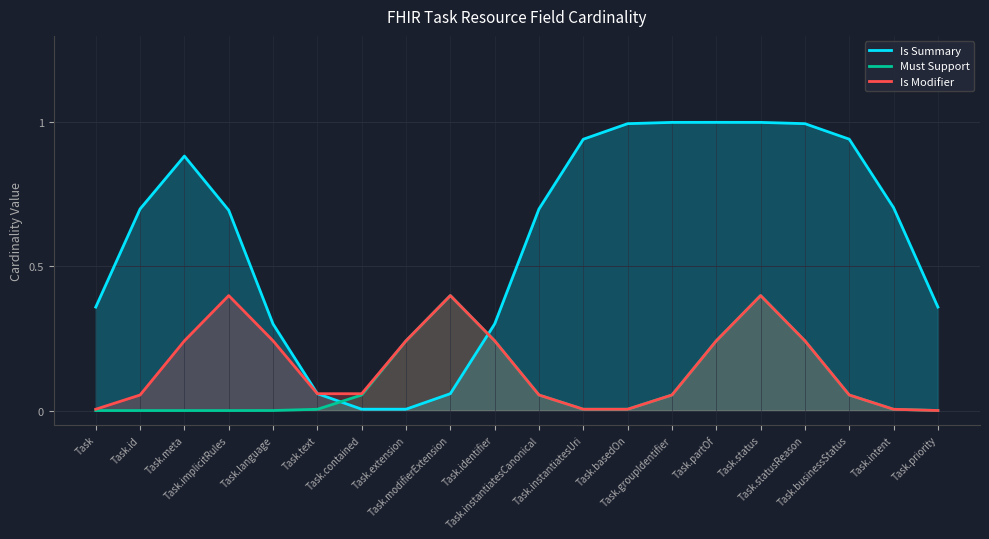

True or false: Must Support and Is Modifier intersect in this chart.

False